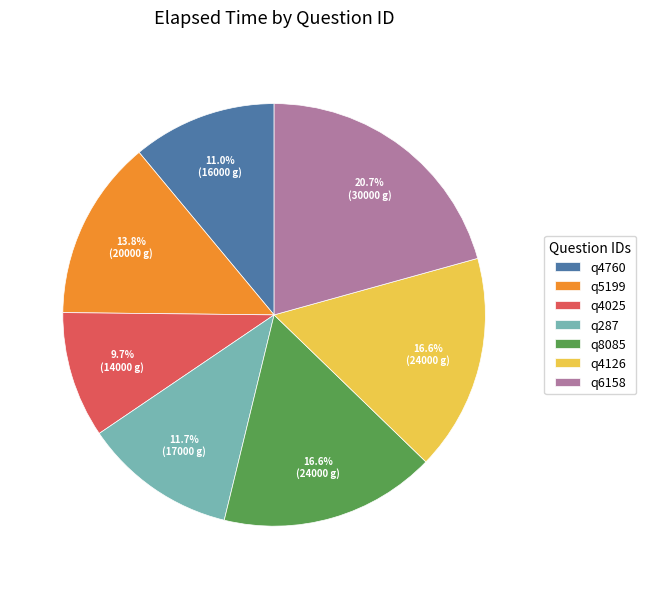

To the nearest percent, what is the combined percentage of q4760 and q4025?

21%